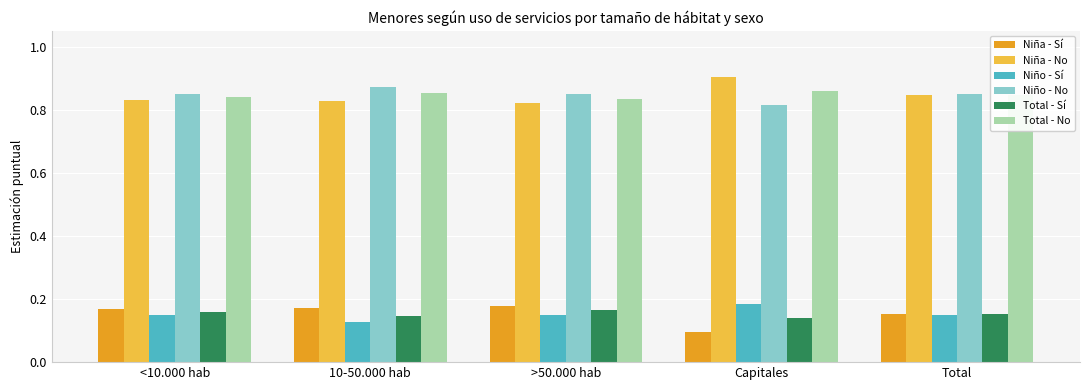

What is the label of the 5th bar from the left?

Total